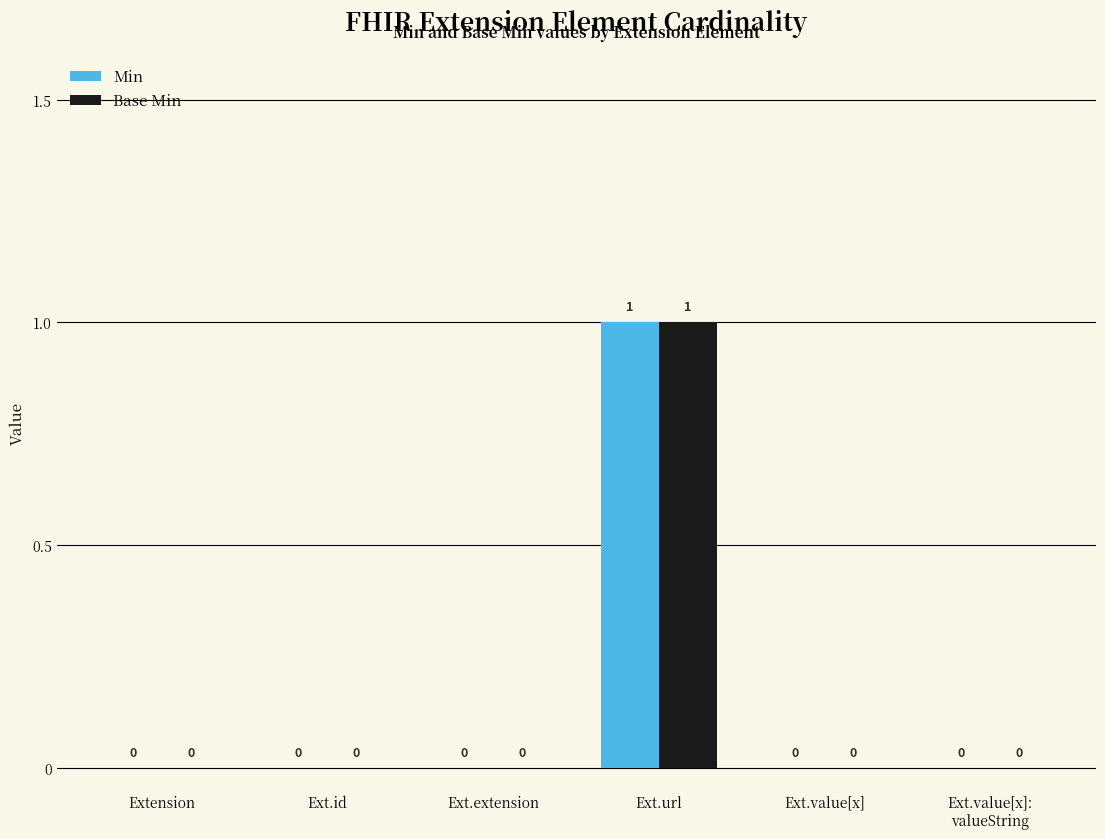

Is the value of Base Min at Ext.url greater than the value of Min at Ext.extension?

Yes